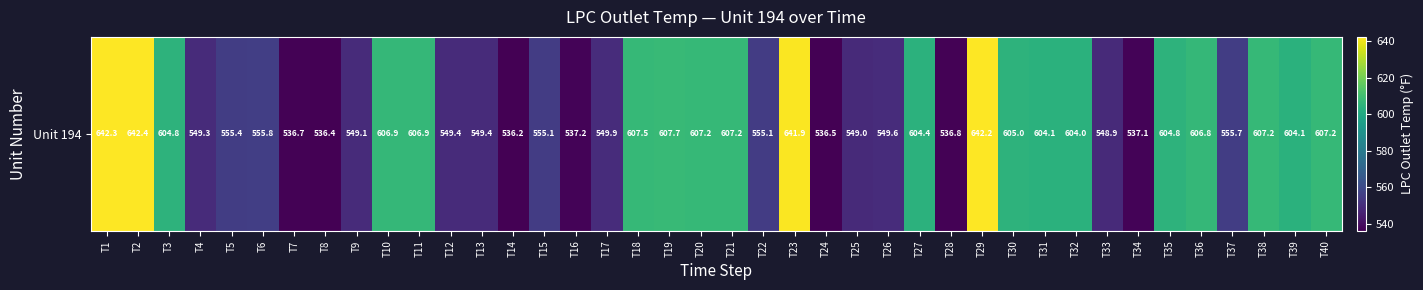

Reading left to right, transcribe all the data shown in this chart.

T1=642.3	T2=642.4	T3=604.8	T4=549.3	T5=555.4	T6=555.8	T7=536.7	T8=536.4	T9=549.1	T10=606.9	T11=606.9	T12=549.4	T13=549.4	T14=536.2	T15=555.1	T16=537.2	T17=549.9	T18=607.5	T19=607.7	T20=607.2	T21=607.2	T22=555.1	T23=641.9	T24=536.5	T25=549.0	T26=549.6	T27=604.4	T28=536.8	T29=642.2	T30=605.0	T31=604.1	T32=604.0	T33=548.9	T34=537.1	T35=604.8	T36=606.8	T37=555.7	T38=607.2	T39=604.1	T40=607.2